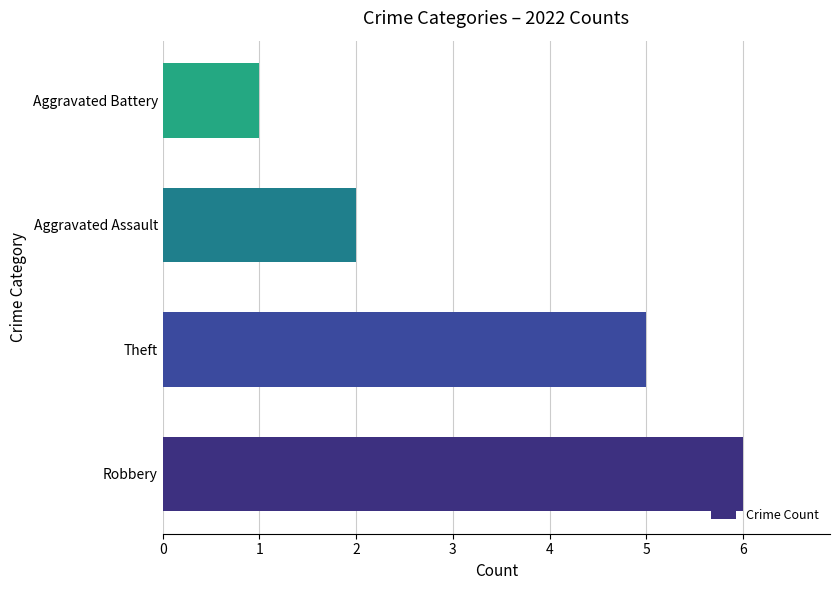

What is the difference between the maximum and second lowest values?

4